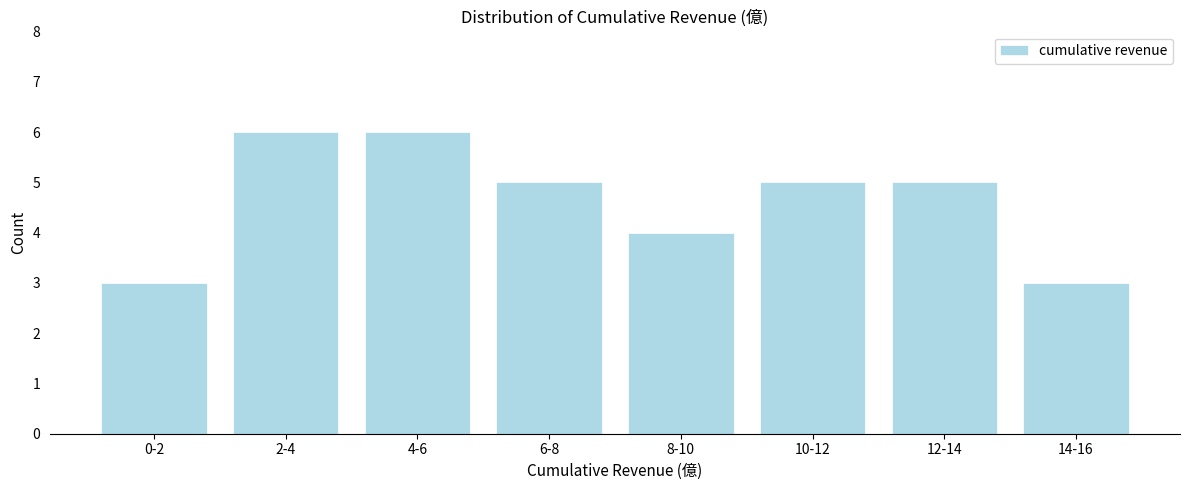

Reading left to right, list all the values displayed in this chart.

0-2=3	2-4=6	4-6=6	6-8=5	8-10=4	10-12=5	12-14=5	14-16=3